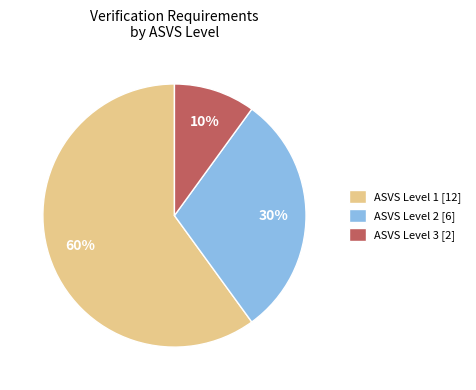

Rank the categories by value from highest to lowest.

ASVS Level 1 [12], ASVS Level 2 [6], ASVS Level 3 [2]